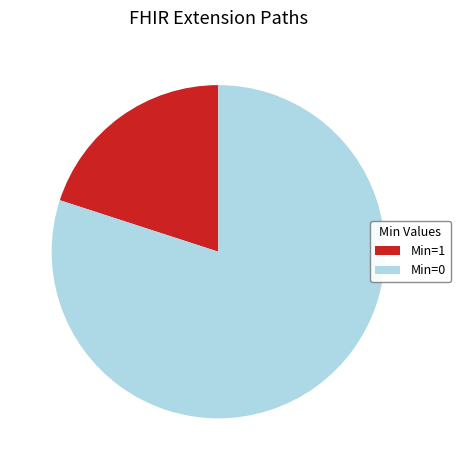

Does any single category account for the majority?

Yes